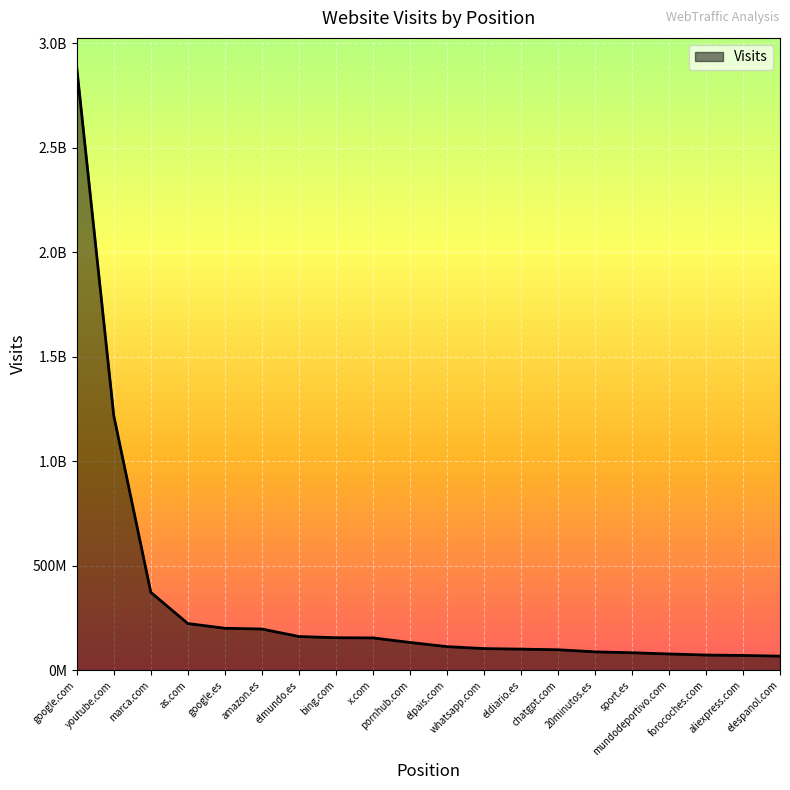

What is the greatest value displayed?

2881918100